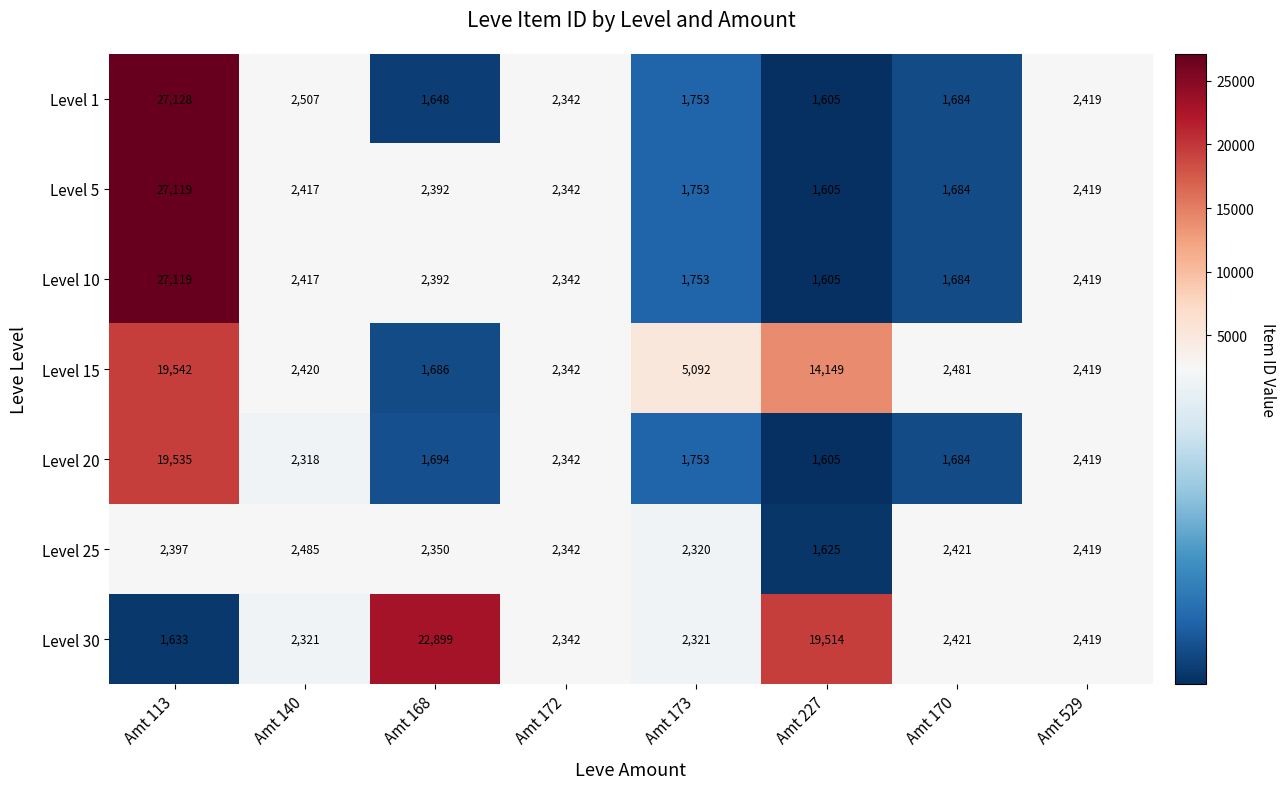

What is the difference between the highest and lowest values at Amt 173?

3339